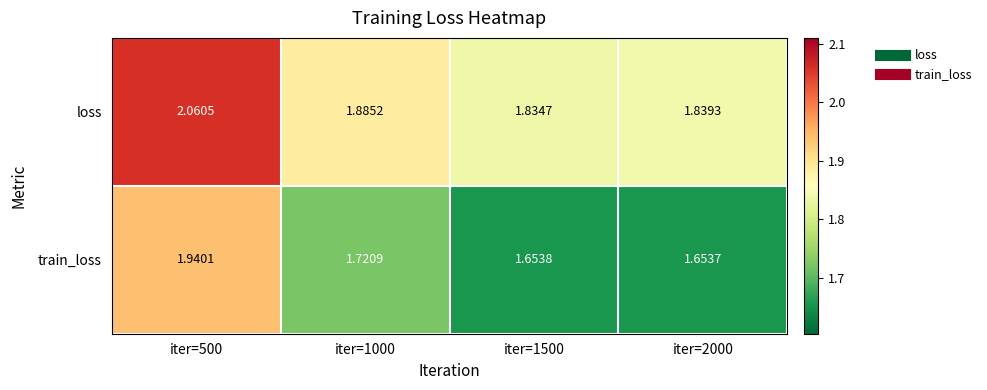

What is the spread (max minus min) of values at iter=1500?

0.2